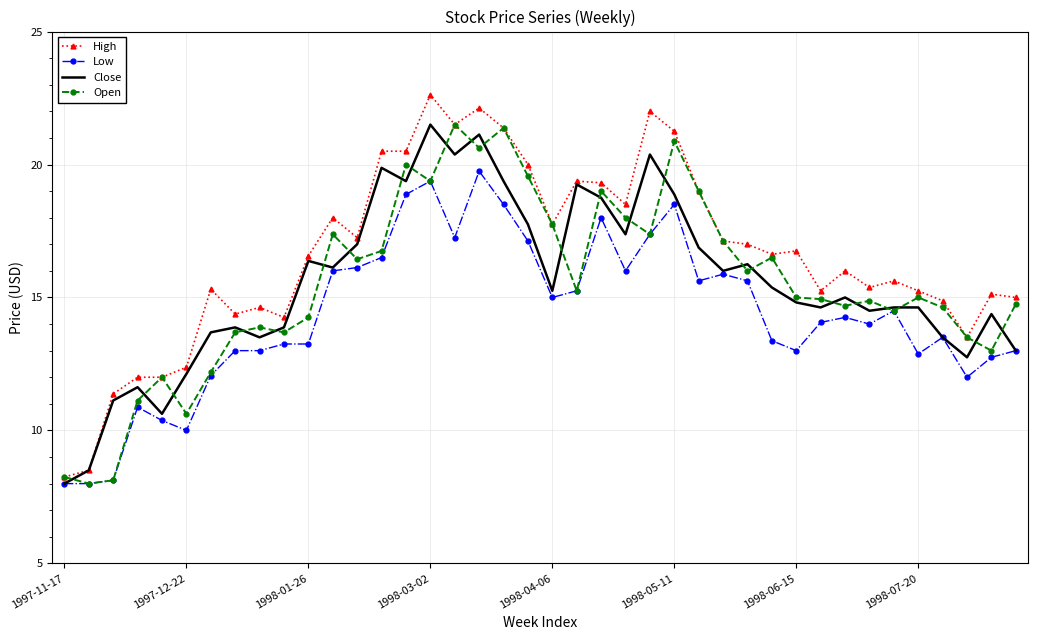

What is the smallest value displayed?

8.0